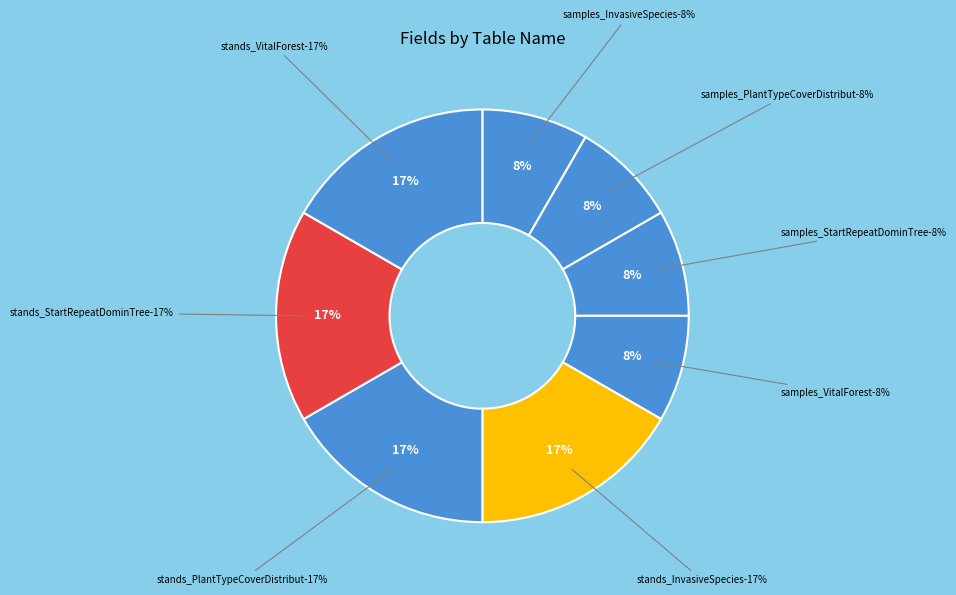

Which has a higher value, 10 or 8?

10